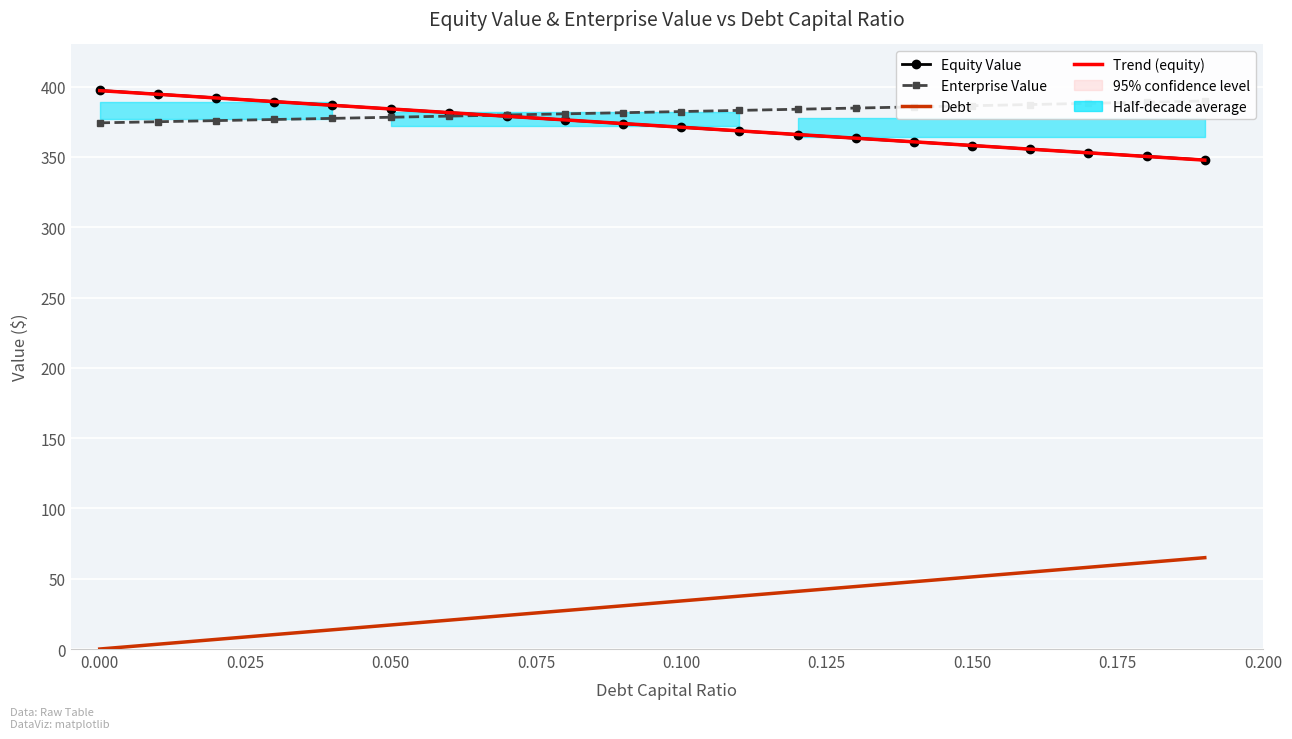

Reading right to left, transcribe all the data shown in this chart.

equity_value: 347.8	350.4	353.0	355.5	358.1	360.7	363.3	365.9	368.5	371.1	373.7	376.3	378.9	381.5	384.1	386.7	389.4	392.0	394.6	397.2
enterprise_value: 389.8	388.9	388.1	387.3	386.4	385.6	384.7	383.9	383.1	382.3	381.5	380.6	379.8	379.0	378.2	377.4	376.6	375.8	375.0	374.2
debt: 65.0	61.6	58.1	54.7	51.3	47.9	44.5	41.0	37.6	34.2	30.8	27.4	23.9	20.5	17.1	13.7	10.3	6.8	3.4	0.0